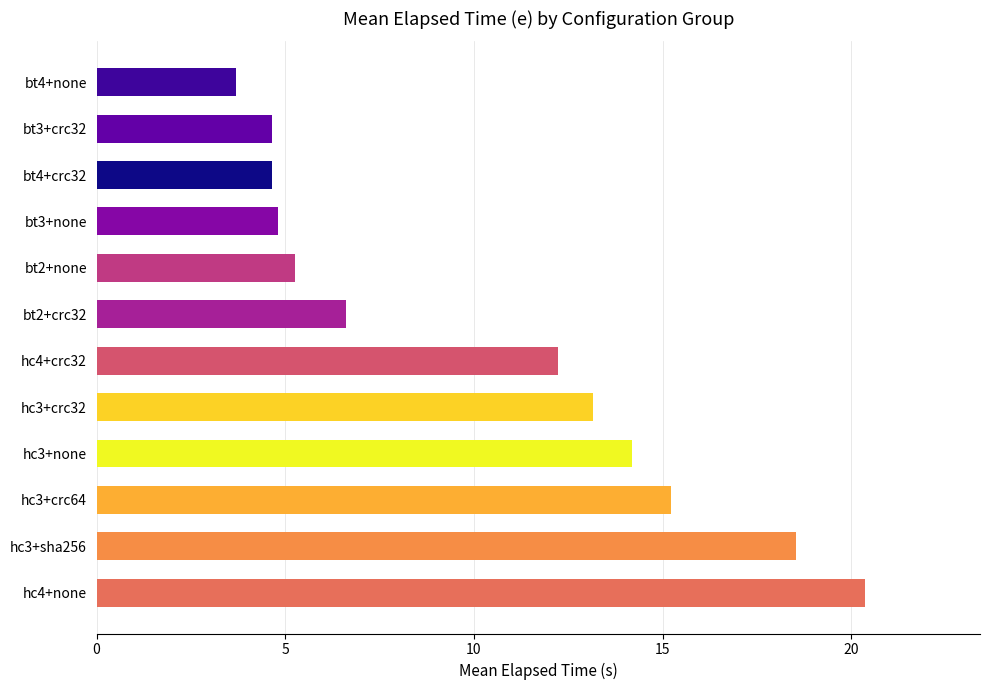

What is the minimum value shown in the chart?

3.7